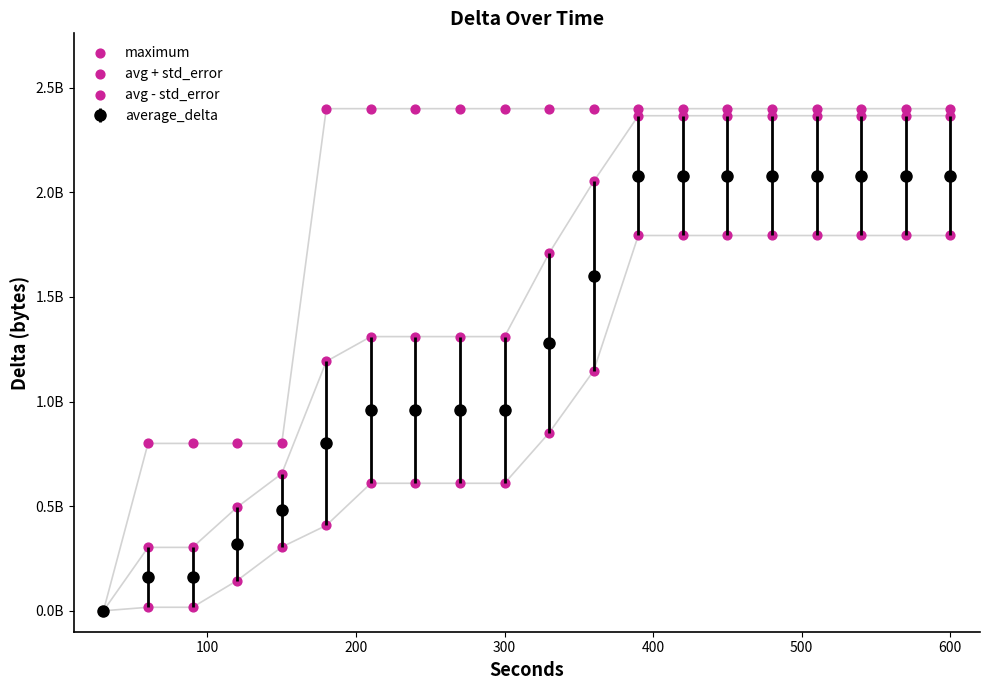

Is the value of avg + std_error at 11 greater than the value of avg - std_error at 10?

Yes